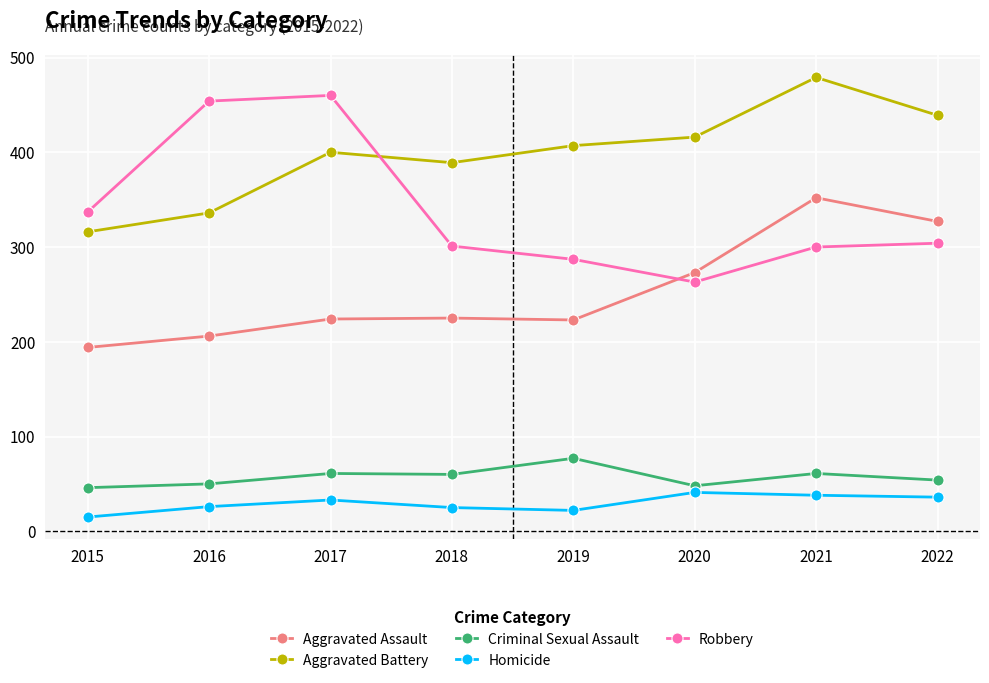

Where is Robbery nearest to the value 361?

2015